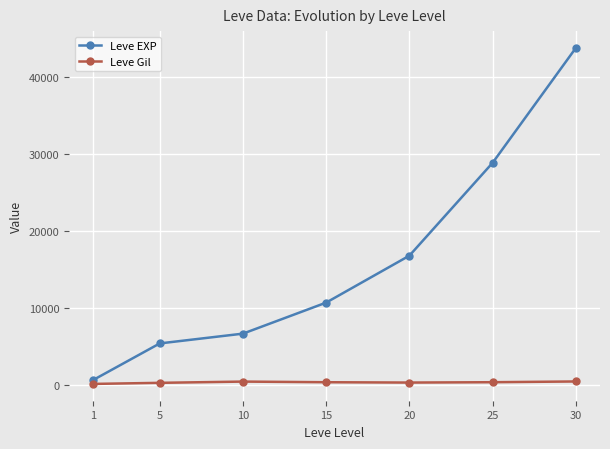

True or false: Leve EXP and Leve Gil intersect in this chart.

False